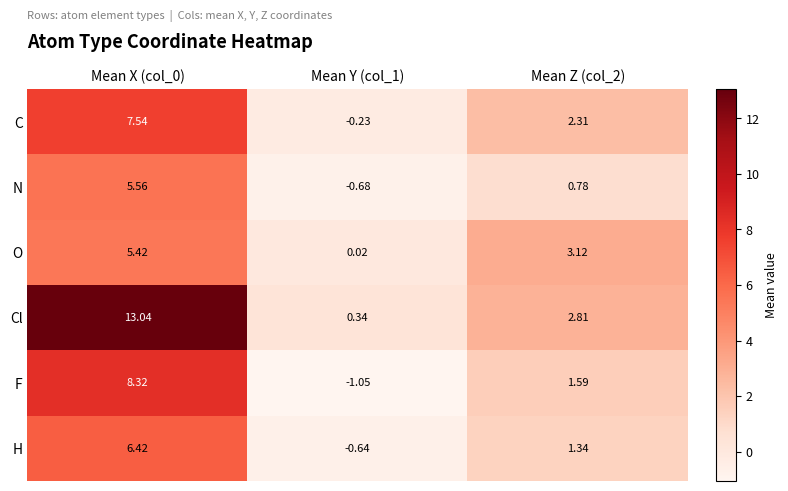

Which series has the largest range (max minus min)?

Cl